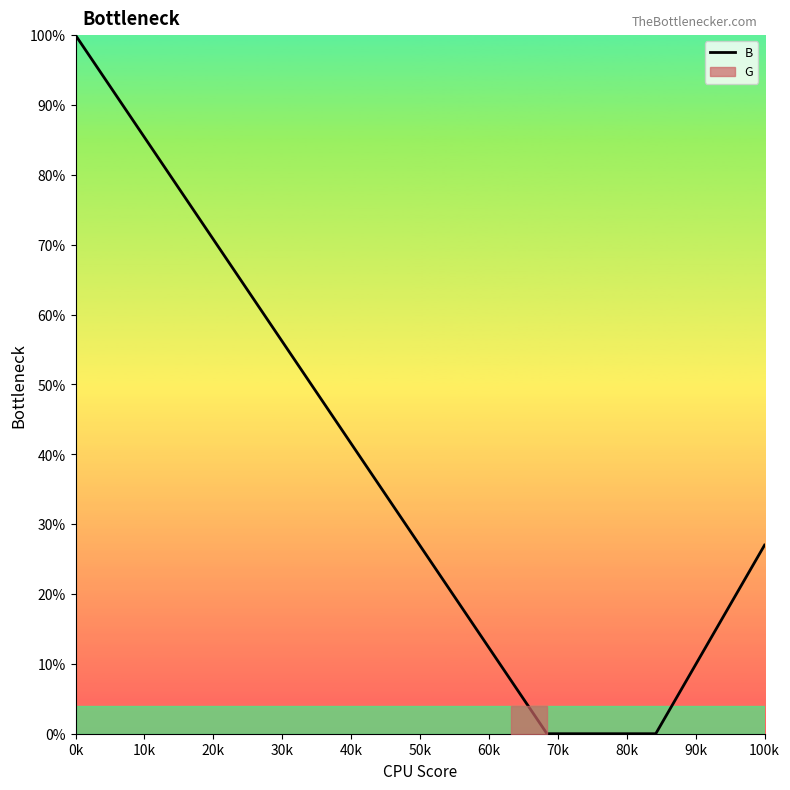

What is the highest value of the B series?

100.0